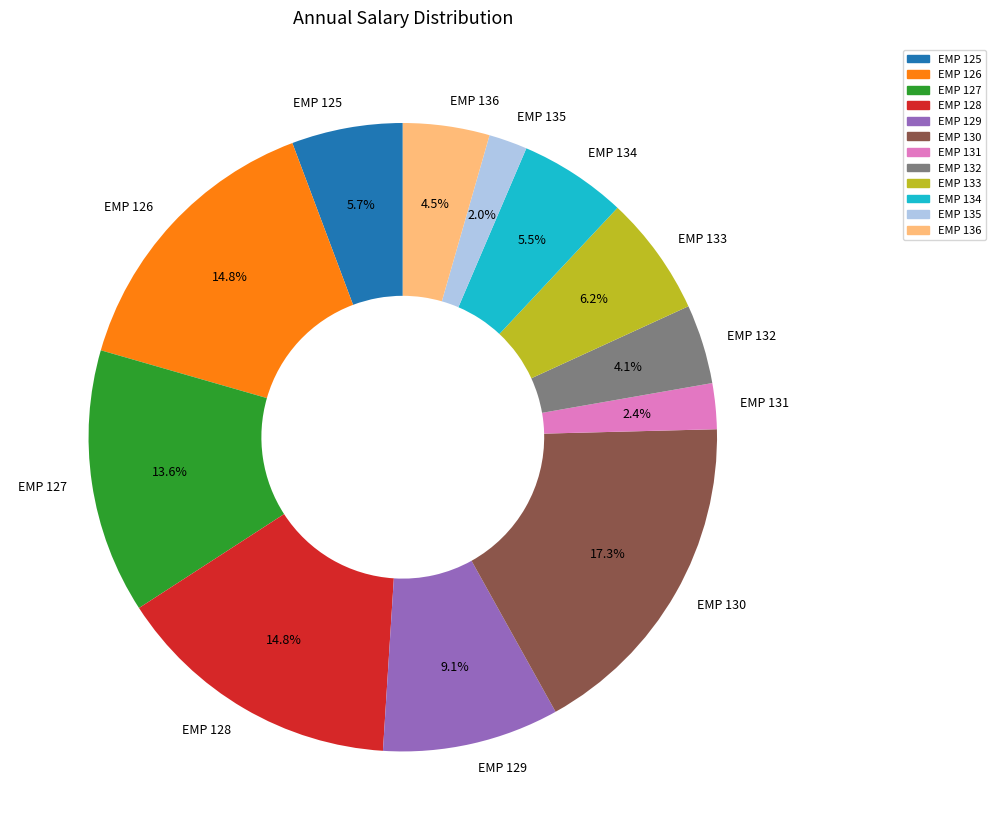

To the nearest percent, what portion does EMP 132 represent?

4%